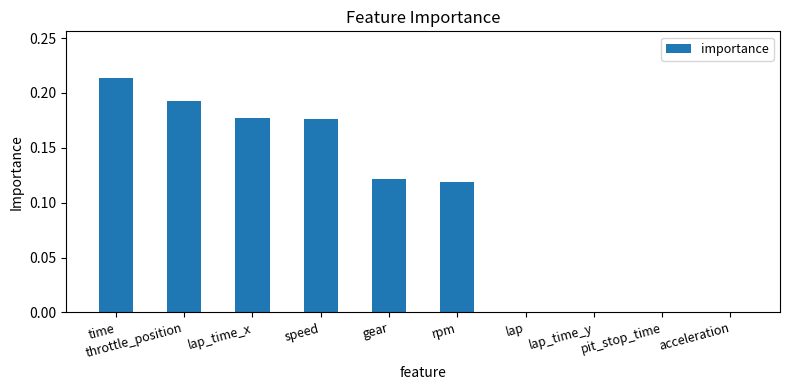

Which category has the highest value across all series?

time